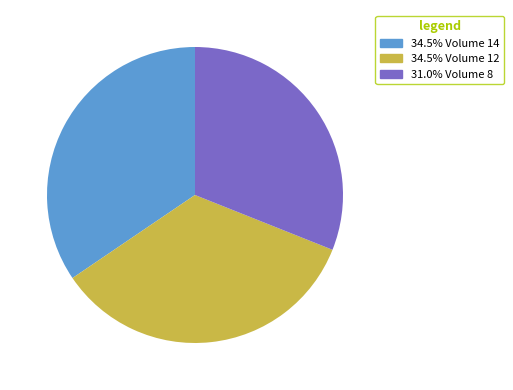

Is there any slice that represents more than half of the pie?

No